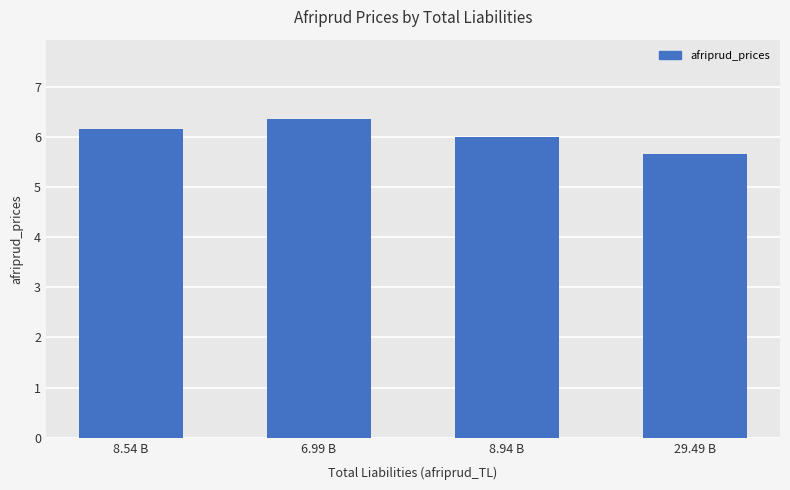

Where does the data first go above 6?

8.54 B